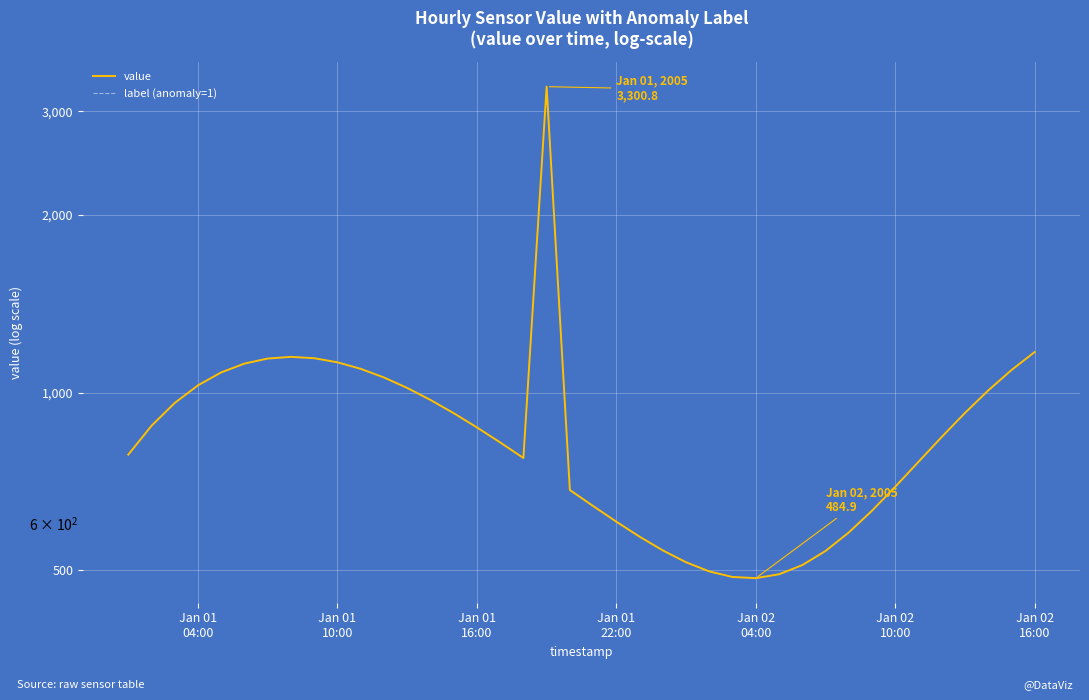

What is the sum of all value values?

35534.6